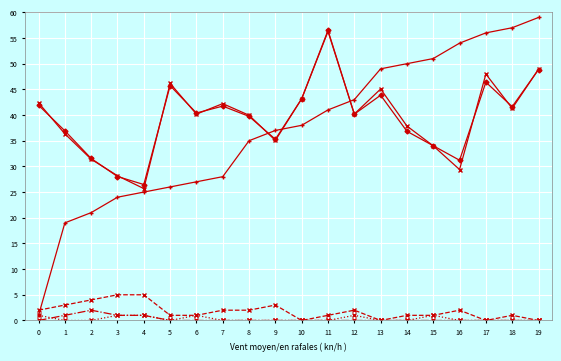

How many lines are shown in the chart?

6